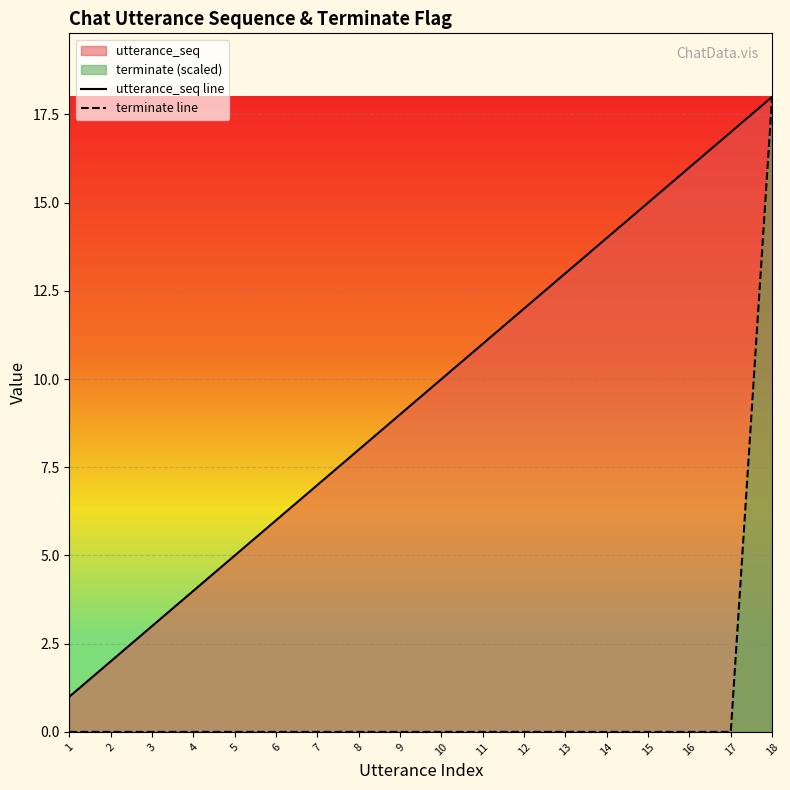

What is the difference between the maximum and minimum values in the utterance_seq line series?

17